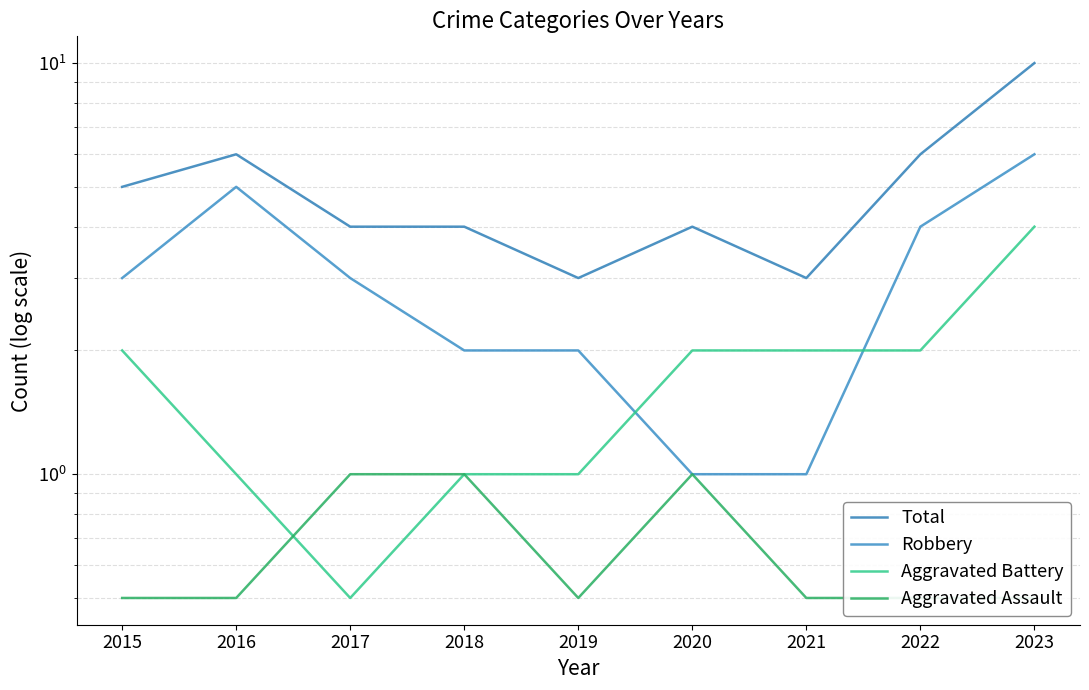

What is the value of the Total point at the 4th from the left?

4.0